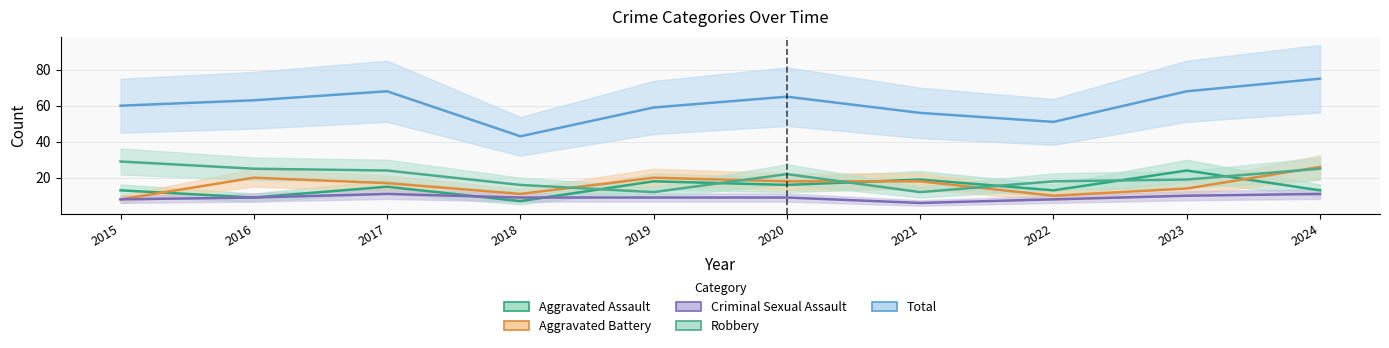

How many values in the Aggravated Assault series exceed 15?

4